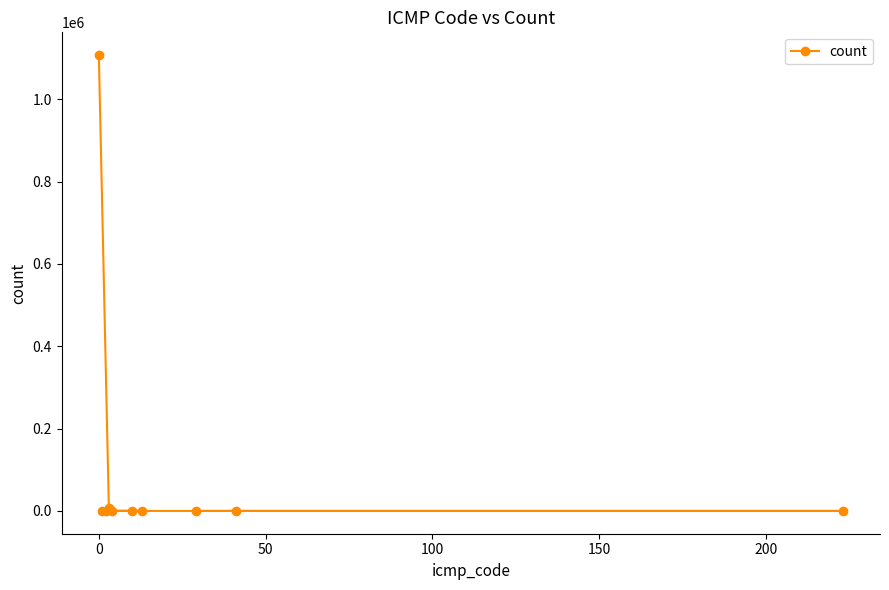

What is the greatest value displayed?

1106953